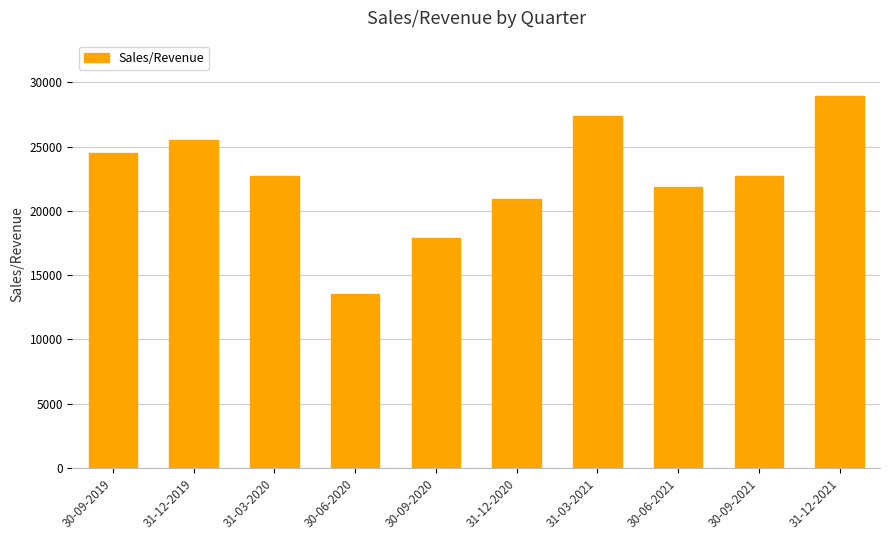

What is the maximum value shown in the chart?

28905.0